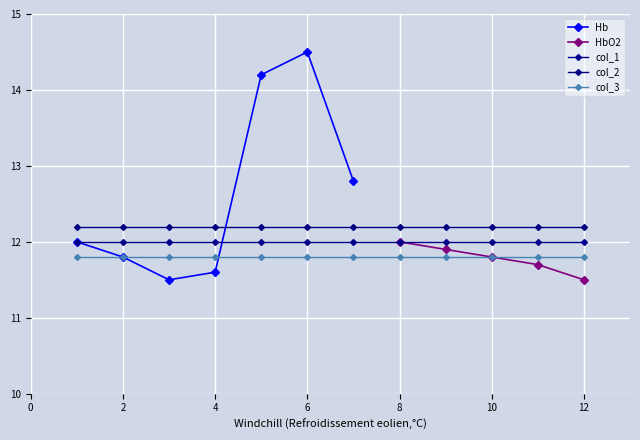

What is the average value?

11.8